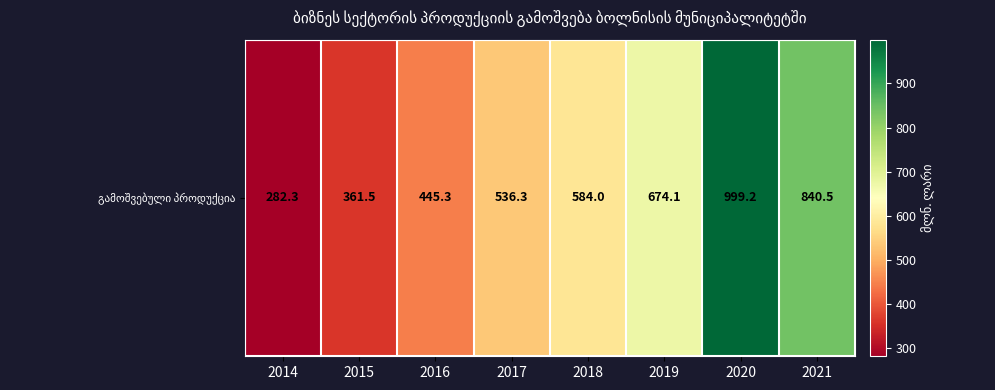

Approximately how many times larger is the value at 2017 compared to 2015?

1.5